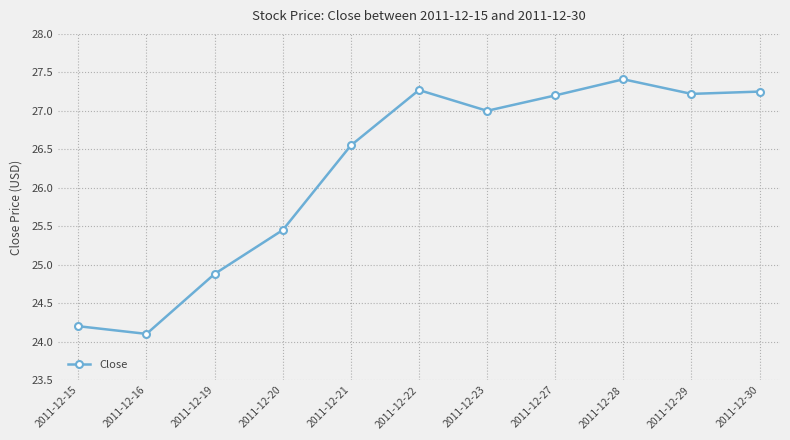

How many interior local peaks (higher than both neighbors) does the data have?

2